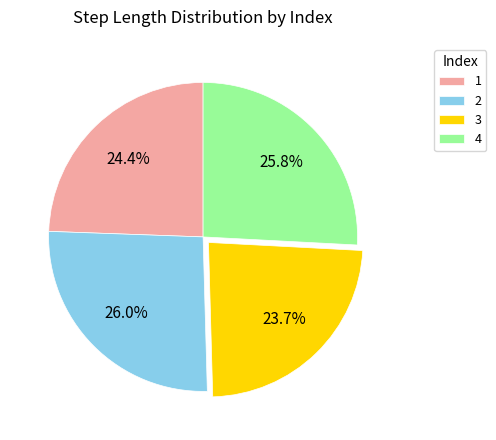

Which category has the smallest portion of the pie?

3